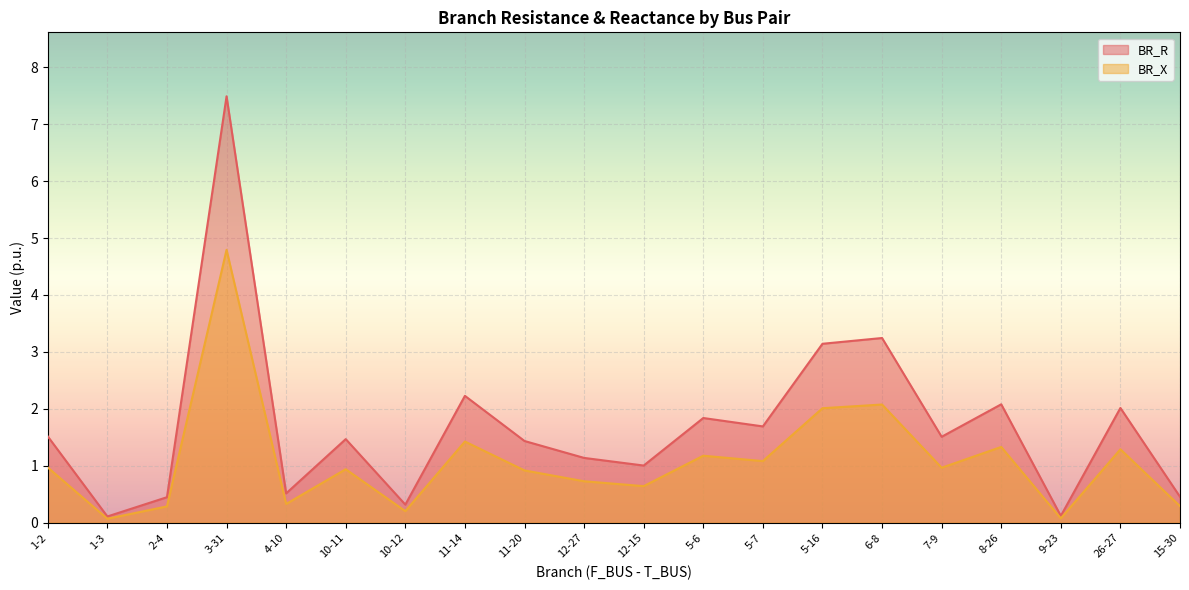

Reading left to right, extract all data points from this chart.

BR_R: 1-2=1.5	1-3=0.1	2-4=0.4	3-31=7.5	4-10=0.5	10-11=1.5	10-12=0.3	11-14=2.2	11-20=1.4	12-27=1.1	12-15=1.0	5-6=1.8	5-7=1.7	5-16=3.1	6-8=3.2	7-9=1.5	8-26=2.1	9-23=0.1	26-27=2.0	15-30=0.5
BR_X: 1-2=1.0	1-3=0.1	2-4=0.3	3-31=4.8	4-10=0.3	10-11=0.9	10-12=0.2	11-14=1.4	11-20=0.9	12-27=0.7	12-15=0.6	5-6=1.2	5-7=1.1	5-16=2.0	6-8=2.1	7-9=1.0	8-26=1.3	9-23=0.1	26-27=1.3	15-30=0.3